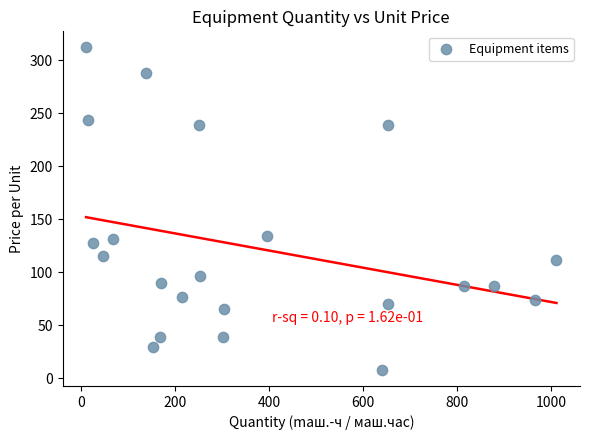

What is the range of Y values (max minus min)?

304.1